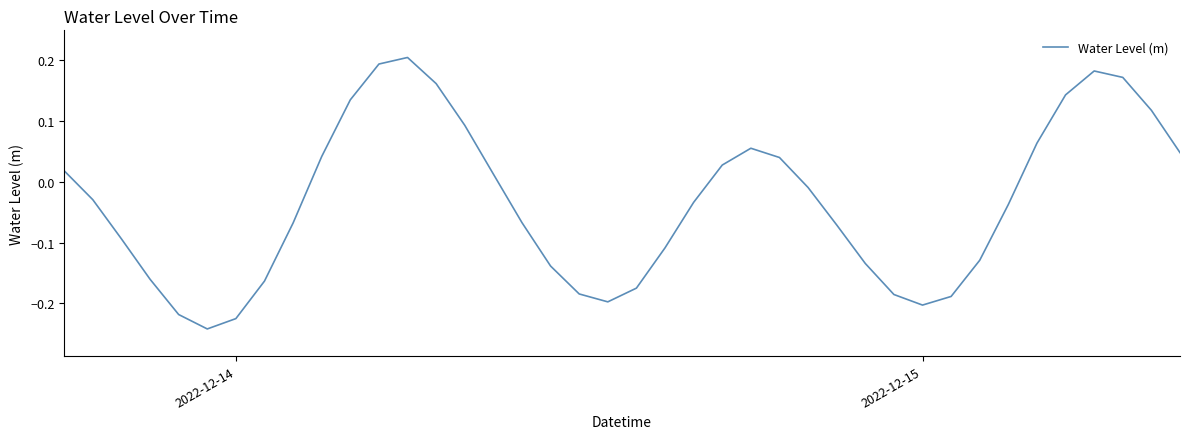

What is the difference between the maximum and minimum values?

0.4